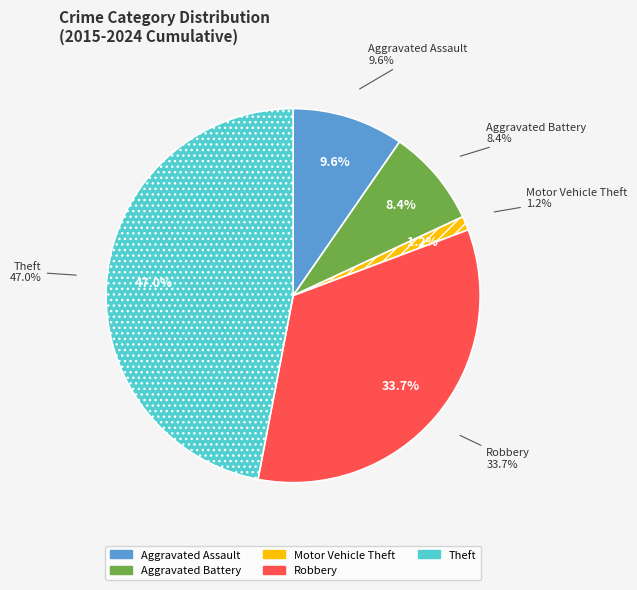

To the nearest percent, what is the difference between the largest and smallest slice percentages?

46%